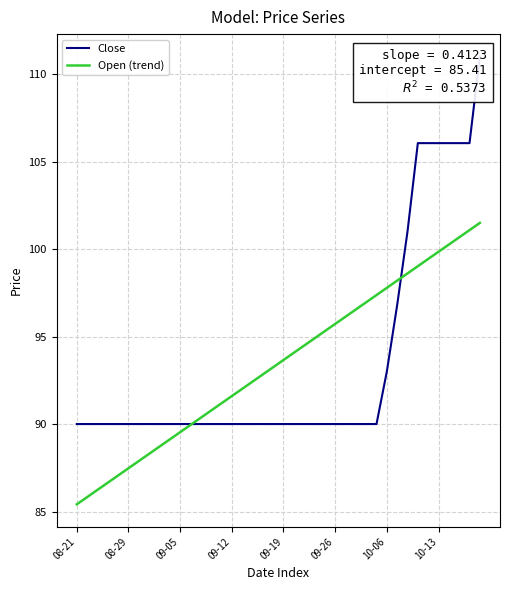

What is the difference between the maximum and minimum values in the Close series?

21.0